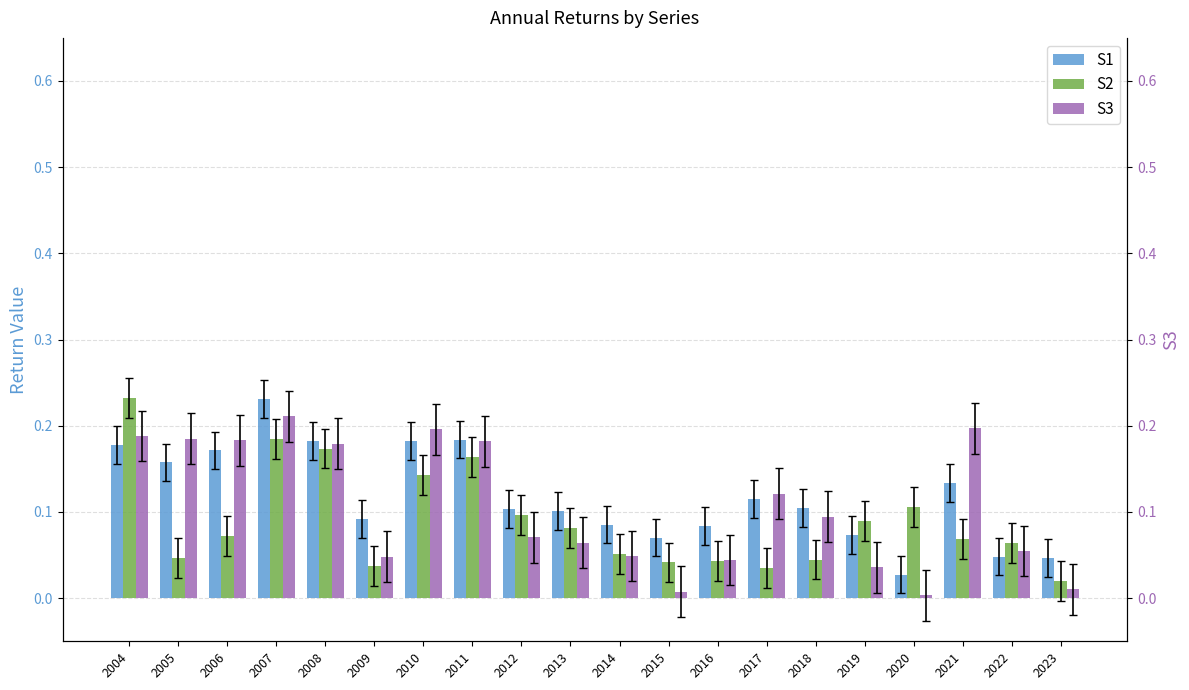

Rank the series by their average value, from highest to lowest.

S1, S3, S2